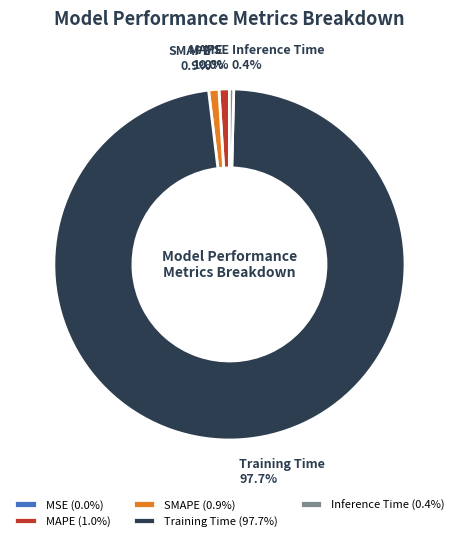

Combined, what portion of the pie is Inference Time and SMAPE?

1.3%